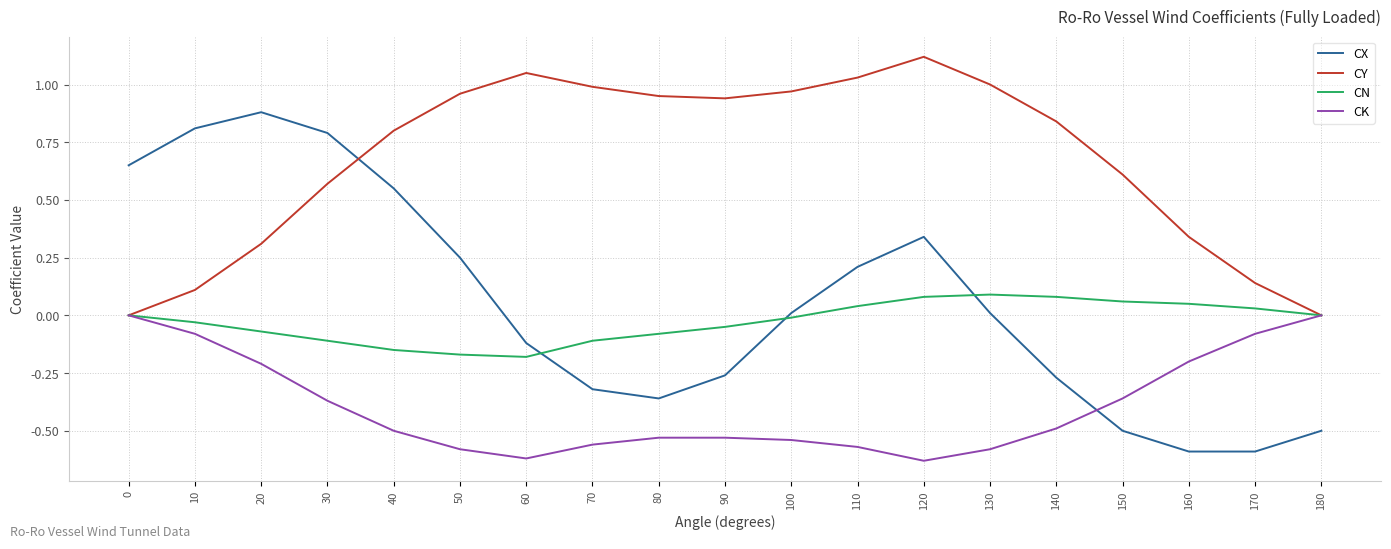

Which series has the largest total across all categories?

CY